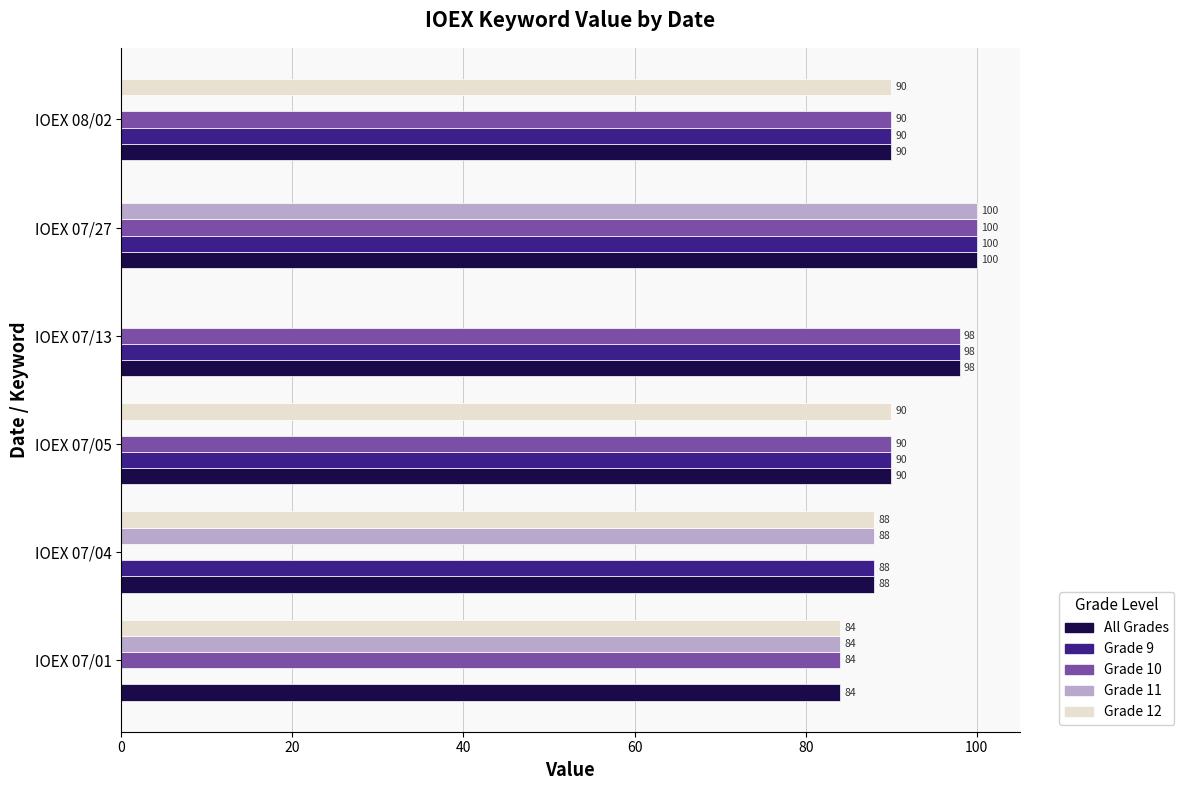

Which series has the largest total across all categories?

All Grades